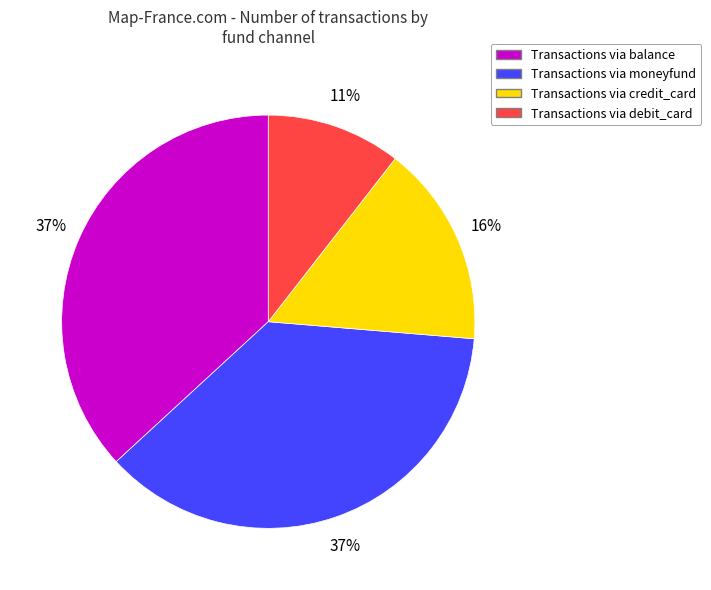

Is there a majority slice in this chart?

No